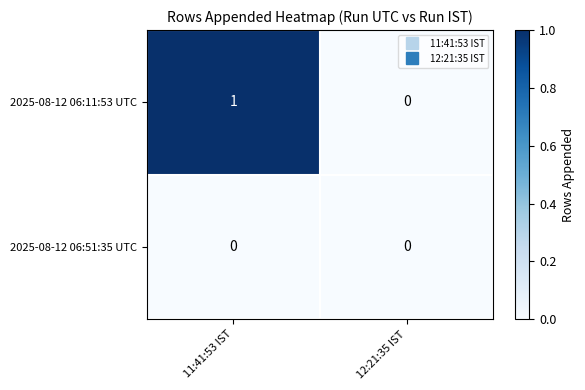

Where is 2025-08-12 06:11:53 UTC nearest to the value 0?

12:21:35 IST